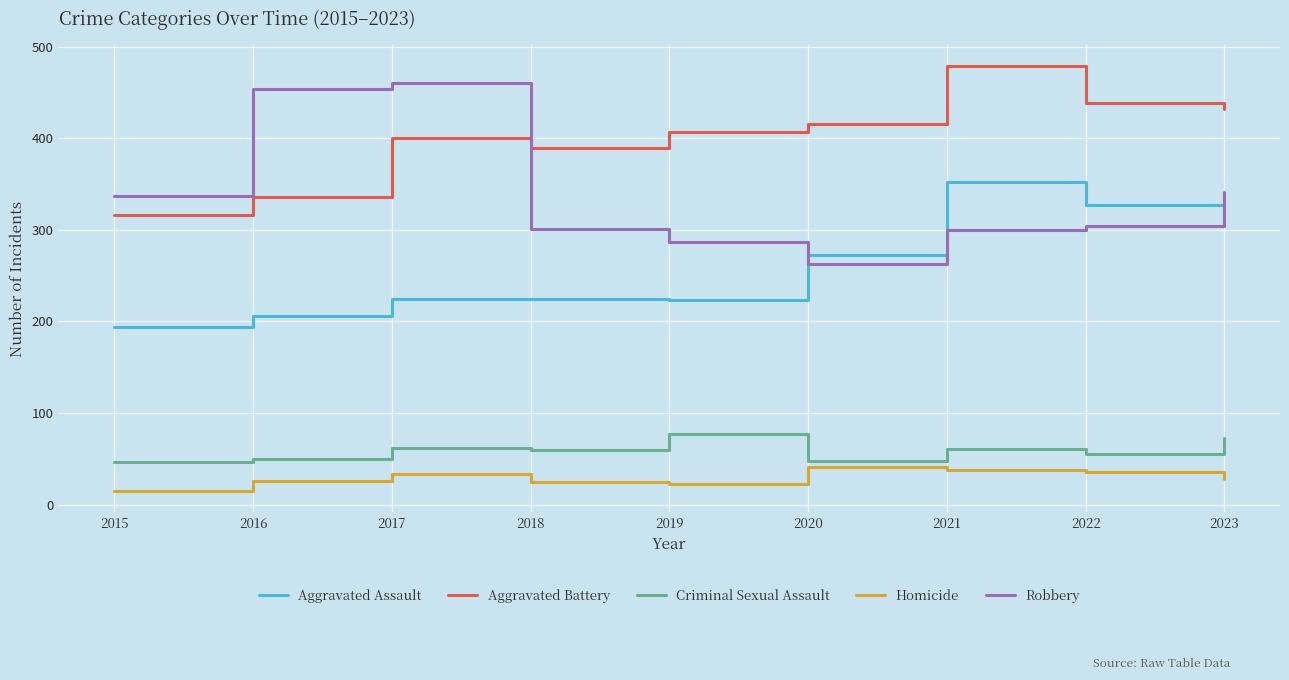

Count the number of categories in the chart.

9